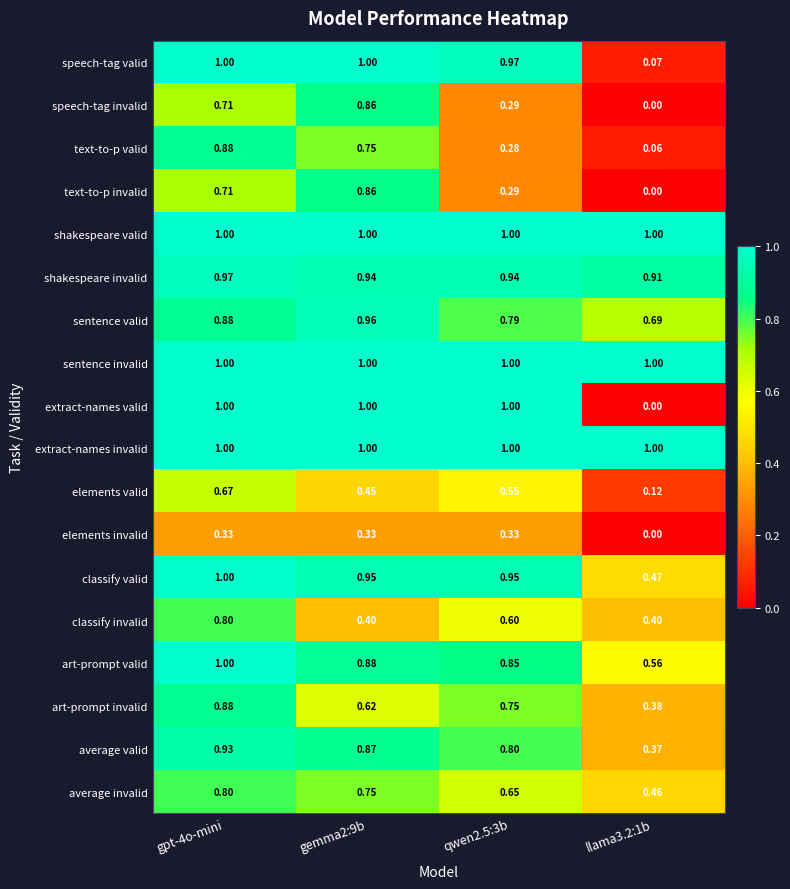

Between gpt-4o-mini and llama3.2:1b, which series saw the biggest shift?

extract-names valid